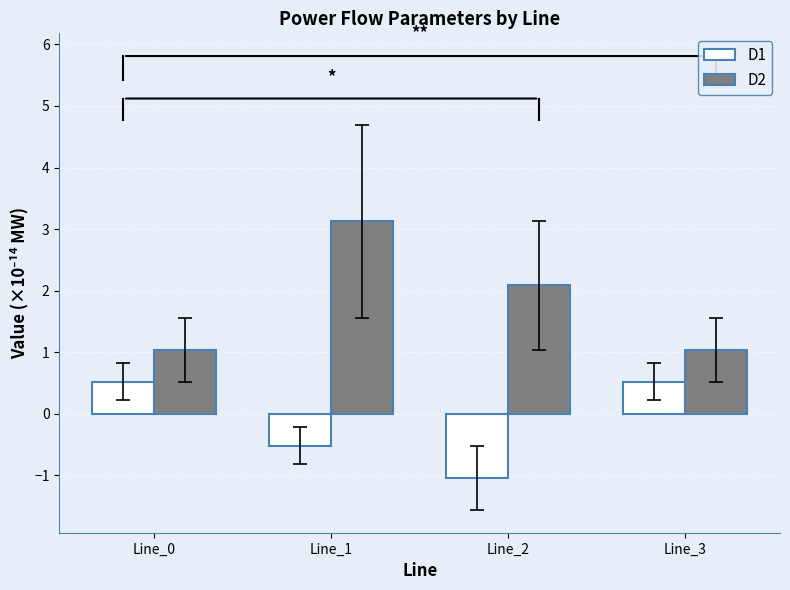

What are all the series names shown in the legend?

D1, D2